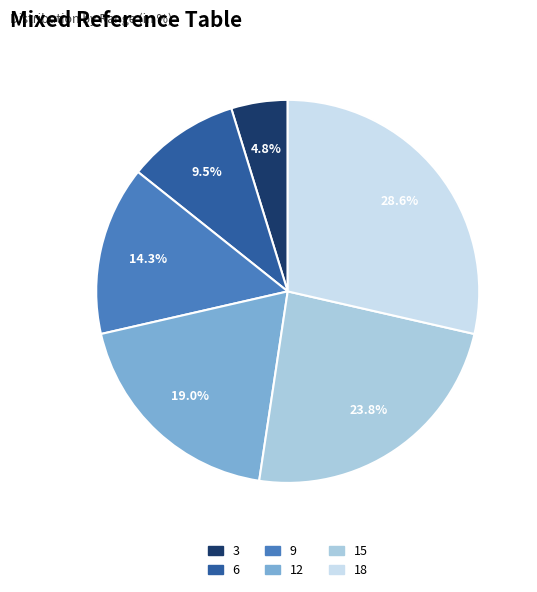

To the nearest percent, what is the difference between the largest and smallest slice percentages?

24%